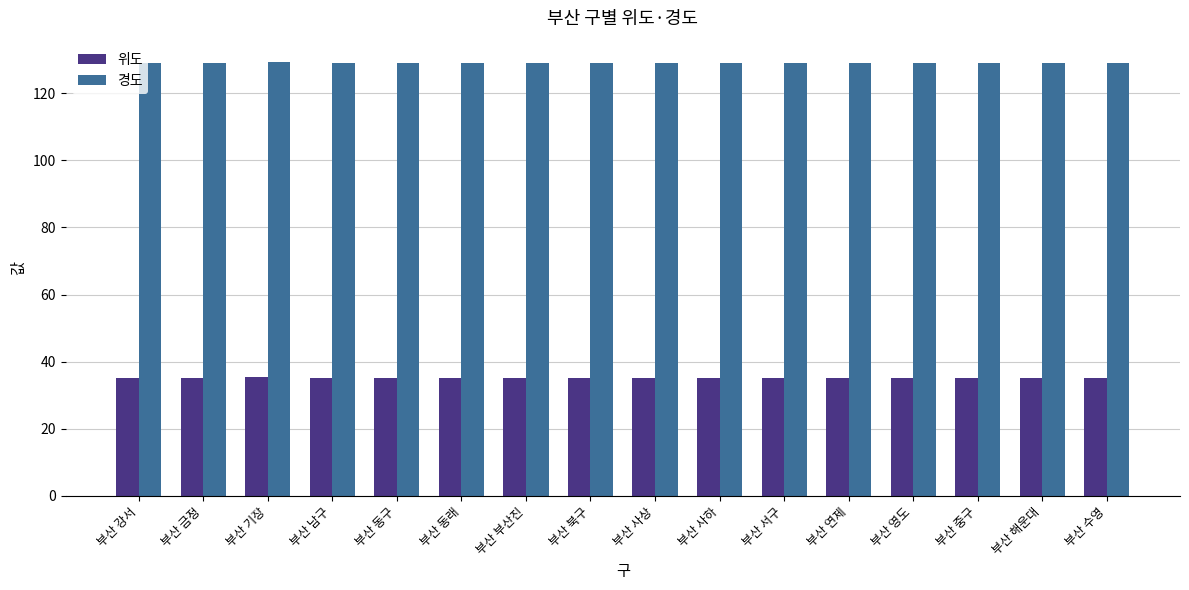

What is the label of the 3rd bar from the left?

부산 기장